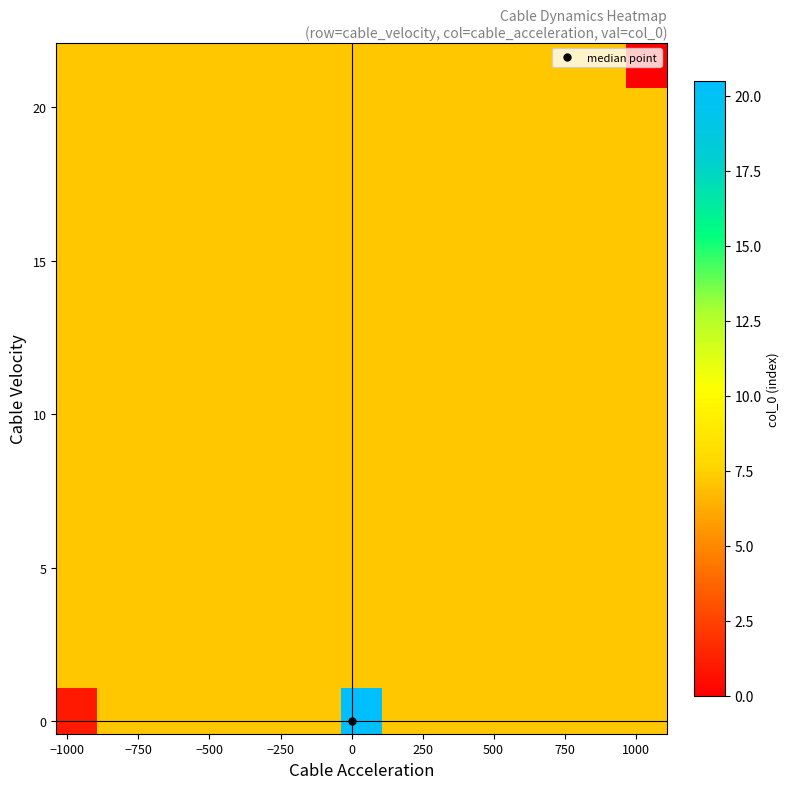

At how many categories does at least one series exceed 10?

1